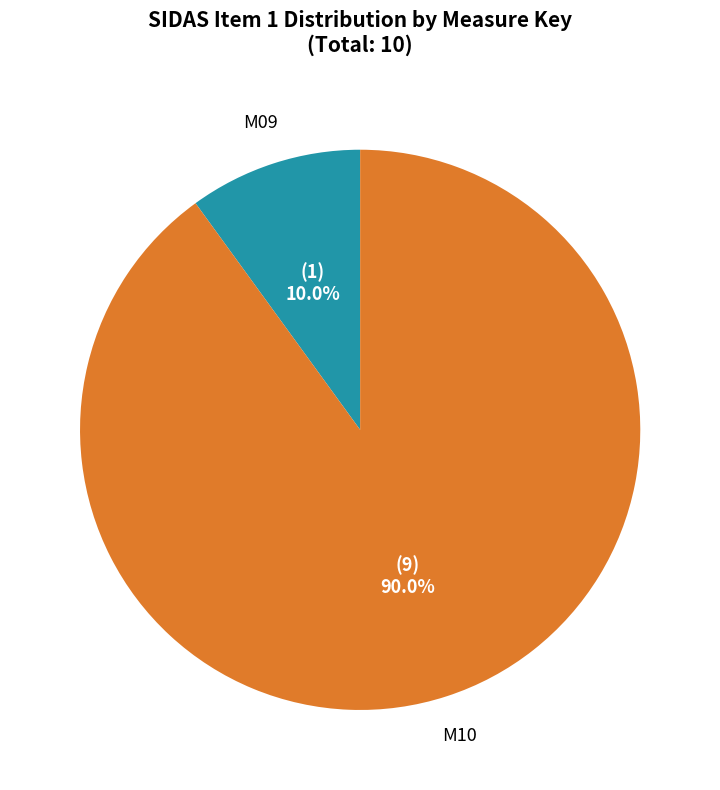

How many segments does this pie chart have?

2